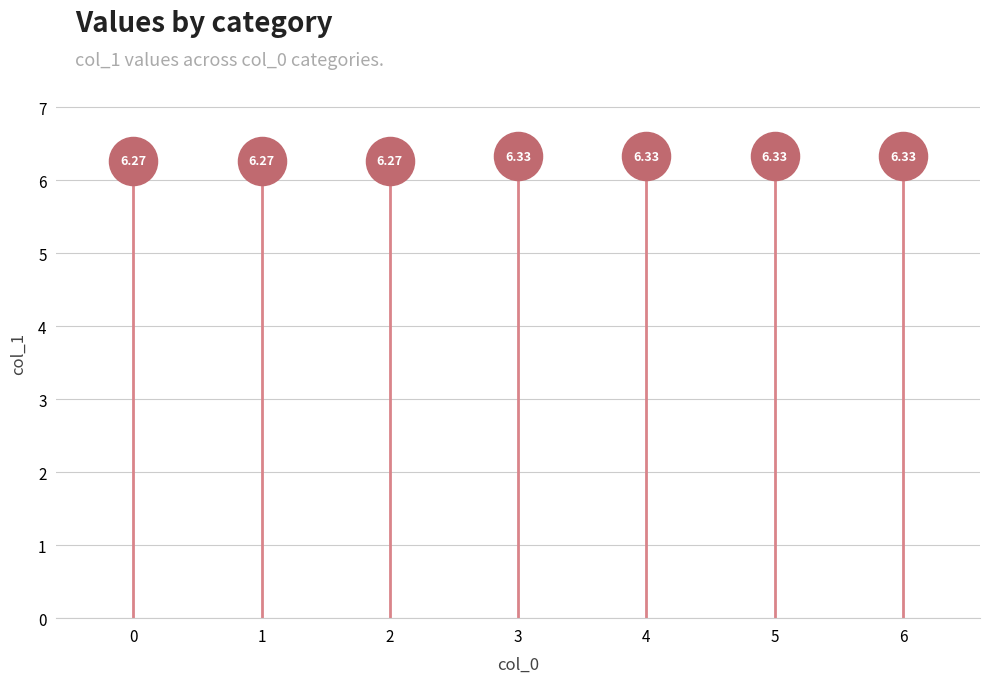

Between 0 and 1, which is larger?

1